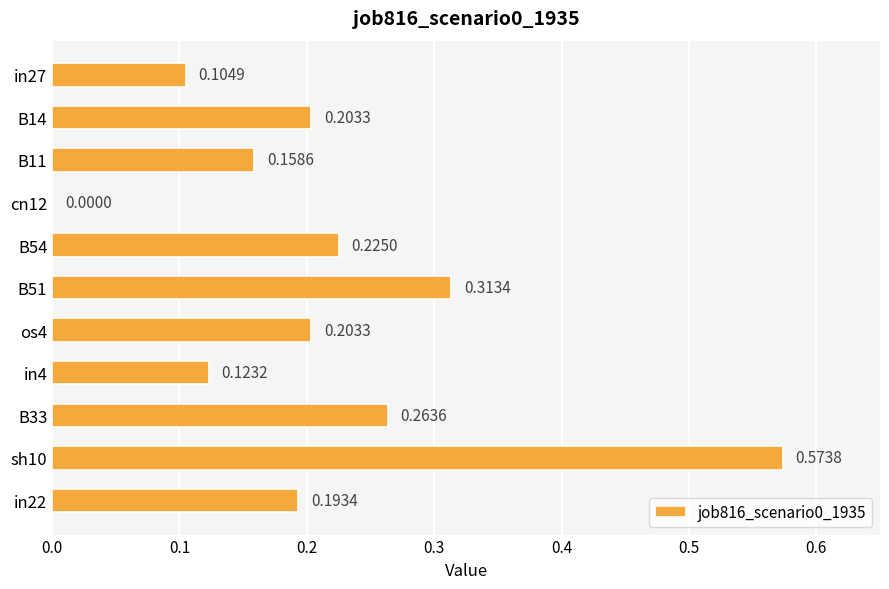

What is the change in value from B33 to sh10?

+0.3